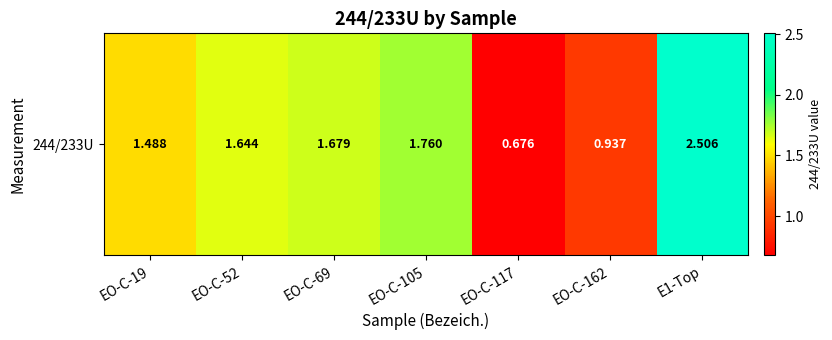

Rank the categories by value from highest to lowest.

E1-Top, EO-C-105, EO-C-69, EO-C-52, EO-C-19, EO-C-162, EO-C-117